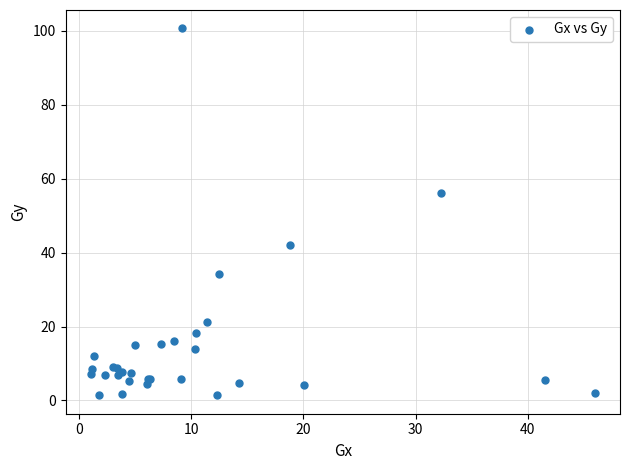

What Y value in the scatter plot is closest to 51?

56.2